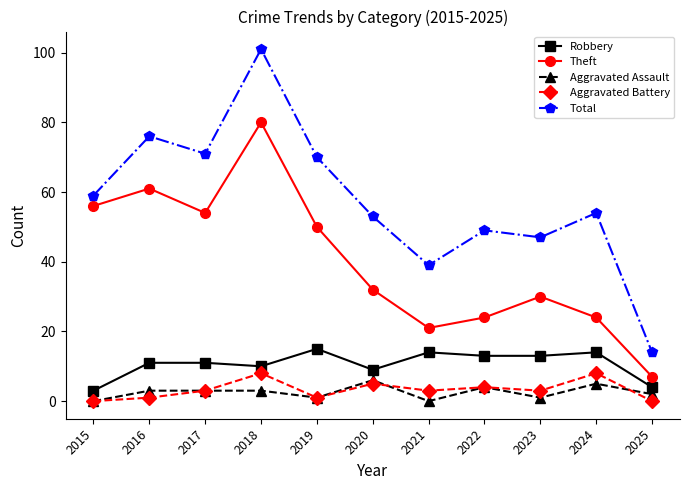

What is the average value of the Total series?

58